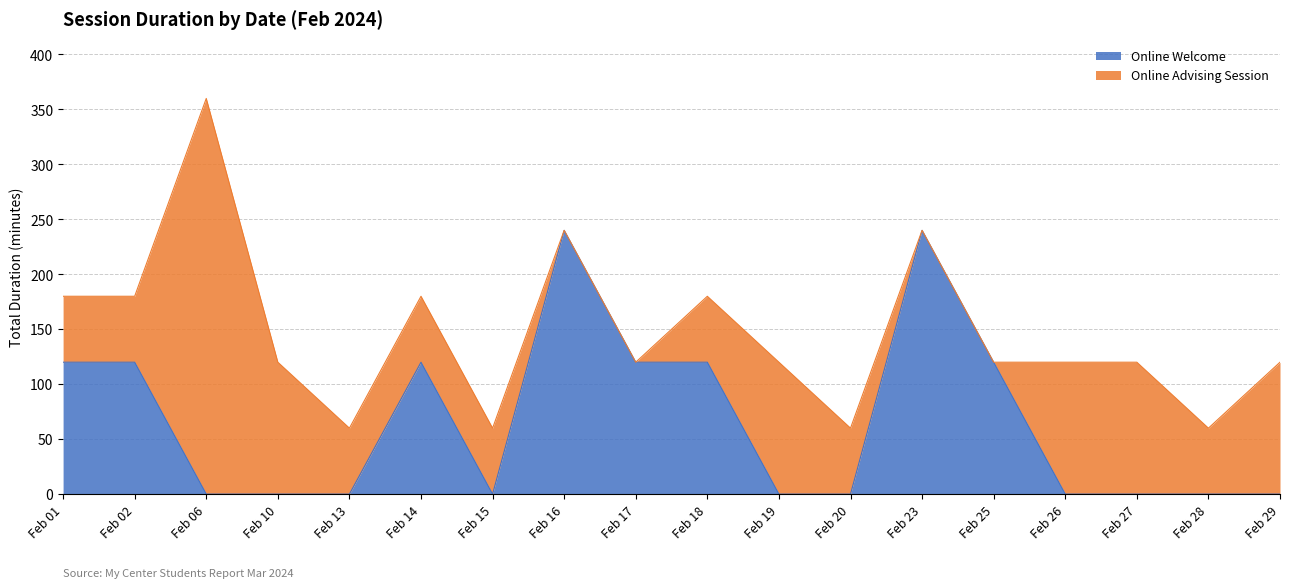

At which label is the value closest to 120?

Feb 01